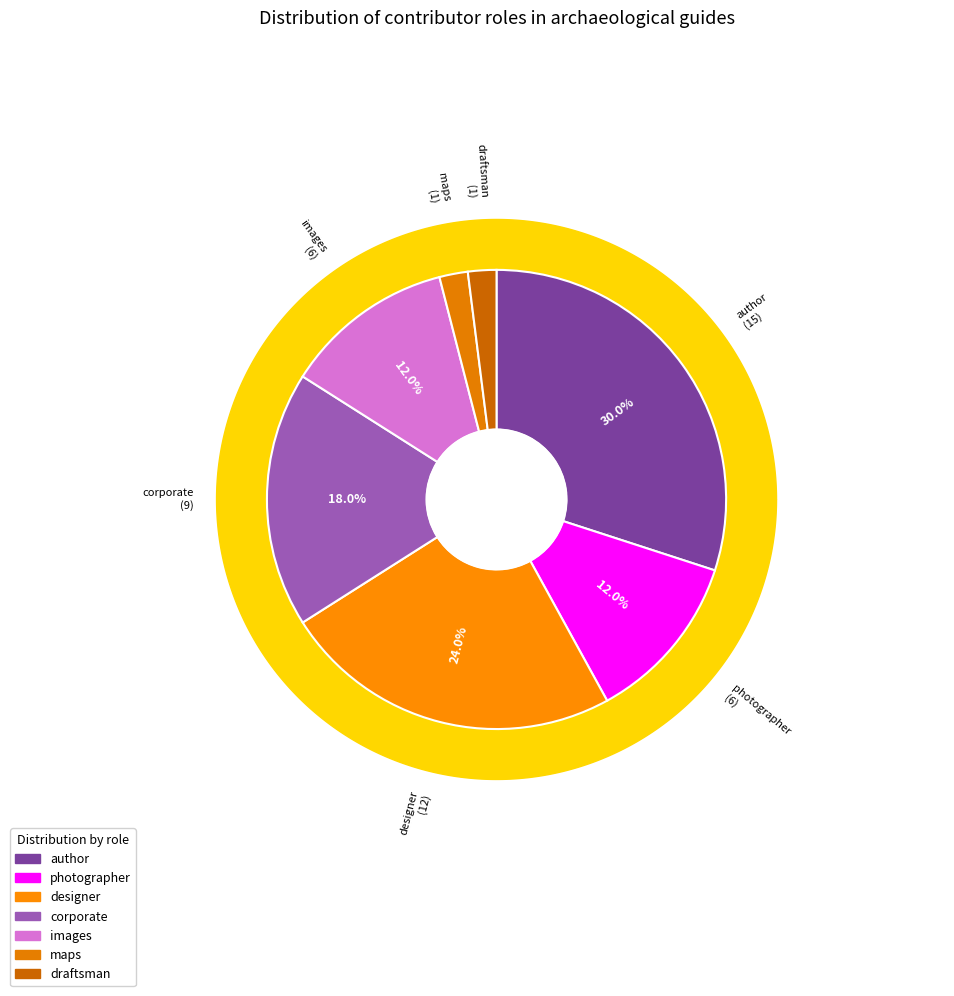

What is the ratio of the value at images to the value at corporate?

0.7